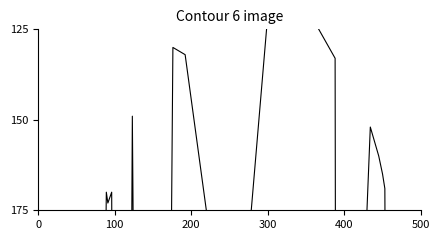

True or false: the data has more than 1 interior local peaks.

True